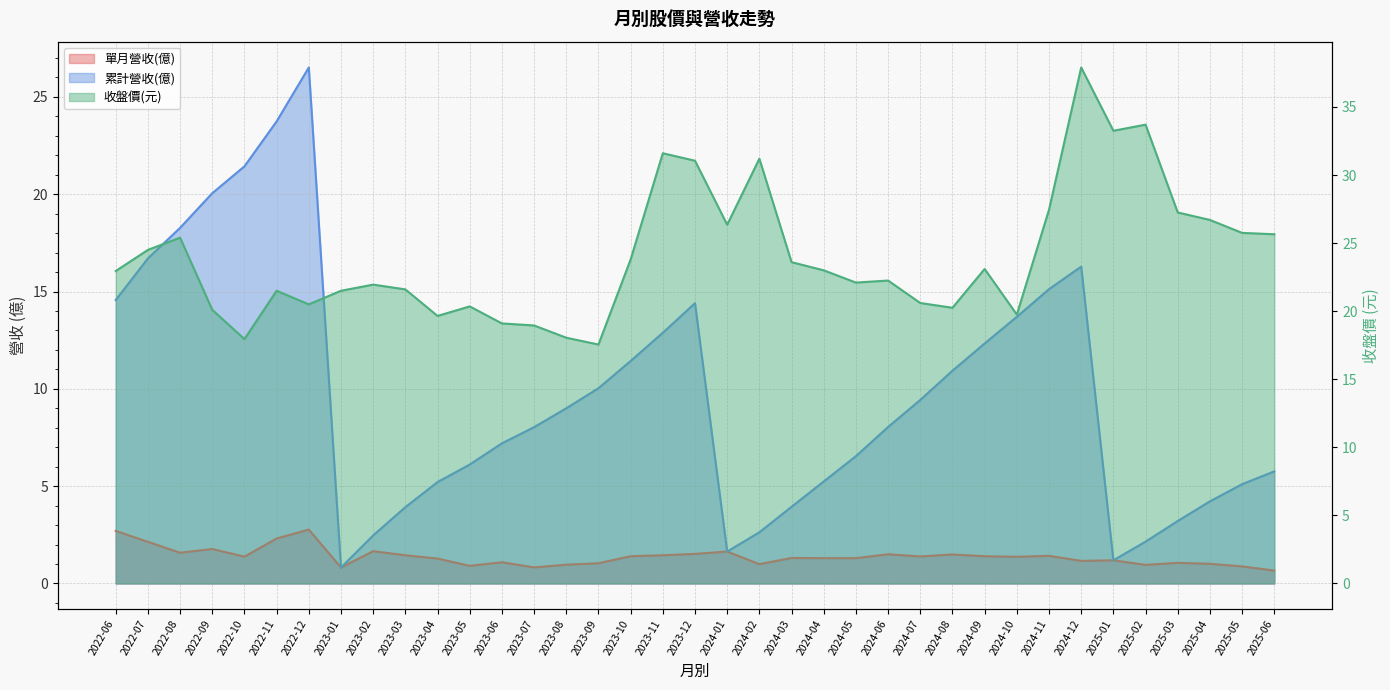

The value of 累計營收(億) at 2025-01 is 1.2. True or false?

True